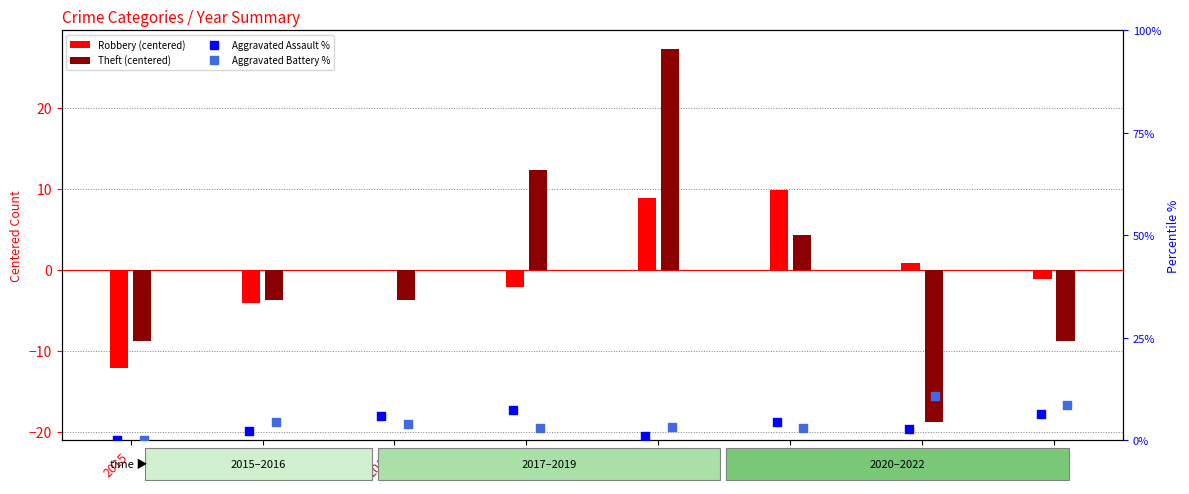

Which series has the largest total across all categories?

Aggravated Battery %